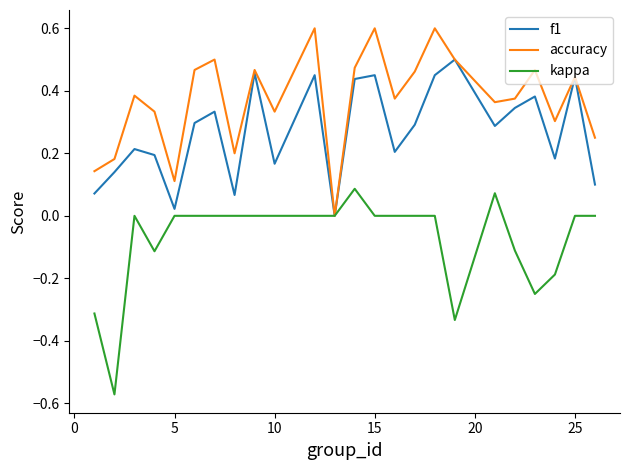

What is the difference between the maximum and minimum values in the accuracy series?

0.6